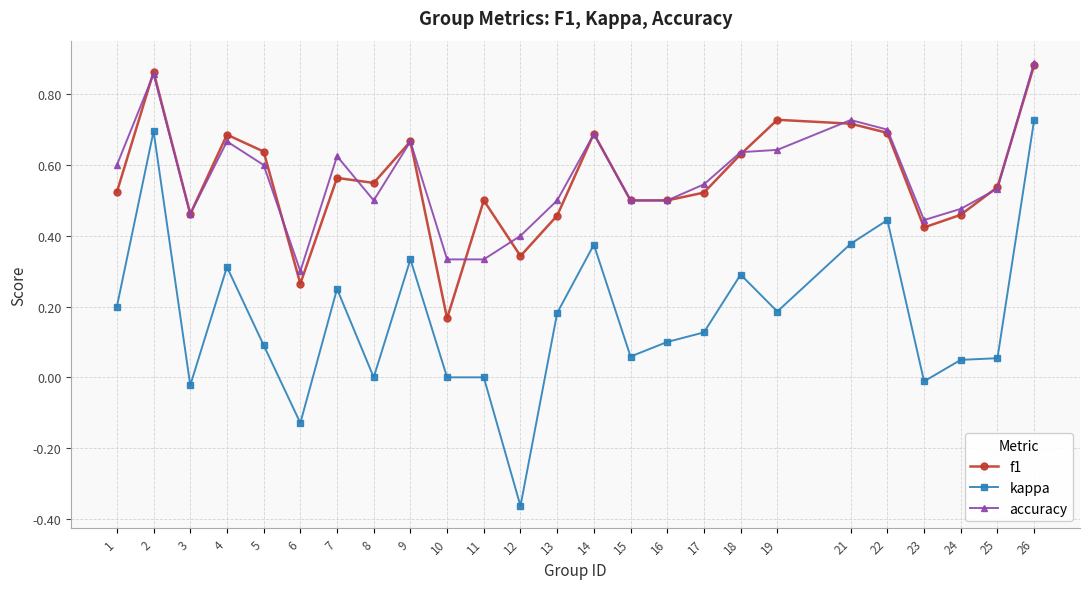

At which category is the sum across all series the highest?

26